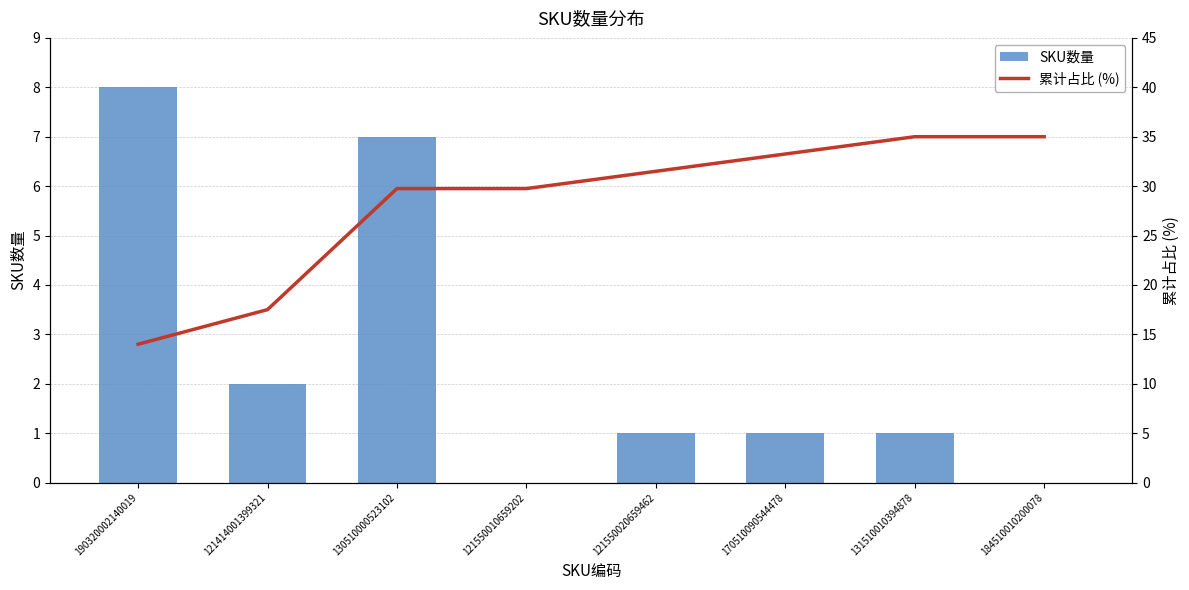

How many values in SKU数量 are above zero?

6